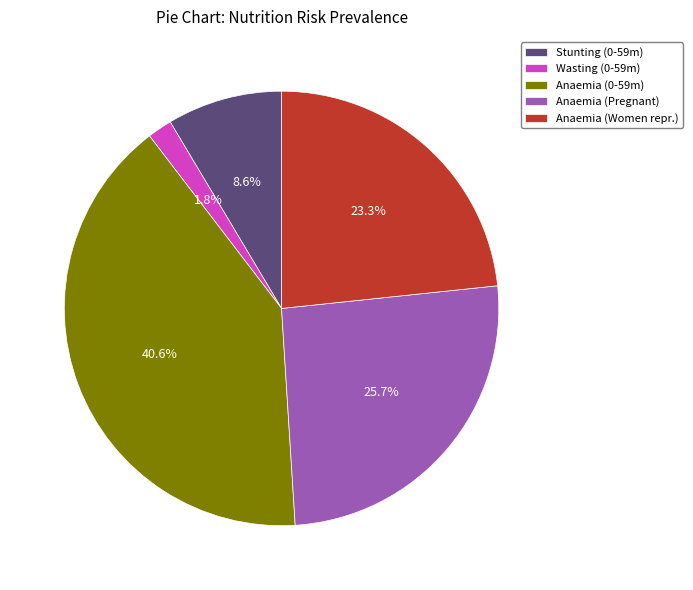

How many segments does this pie chart have?

5